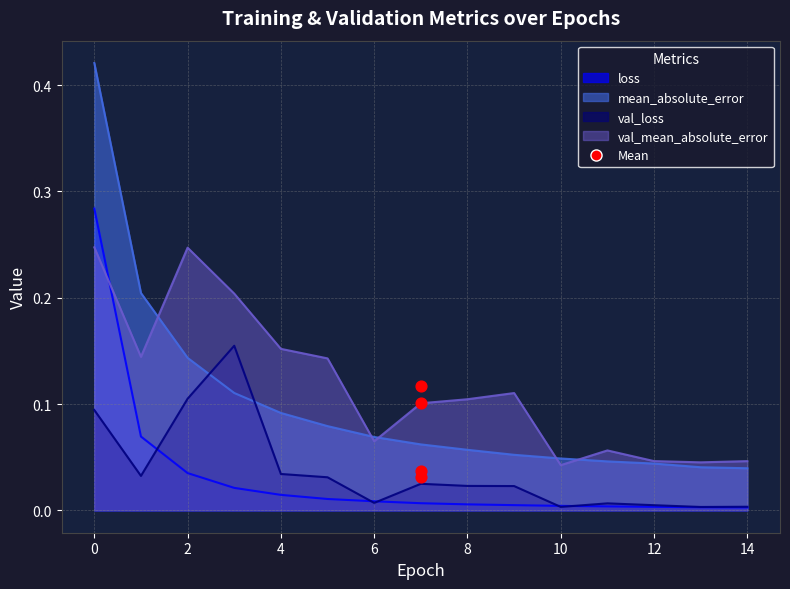

Is the value of loss at 8 greater than the value of val_mean_absolute_error at 5?

No